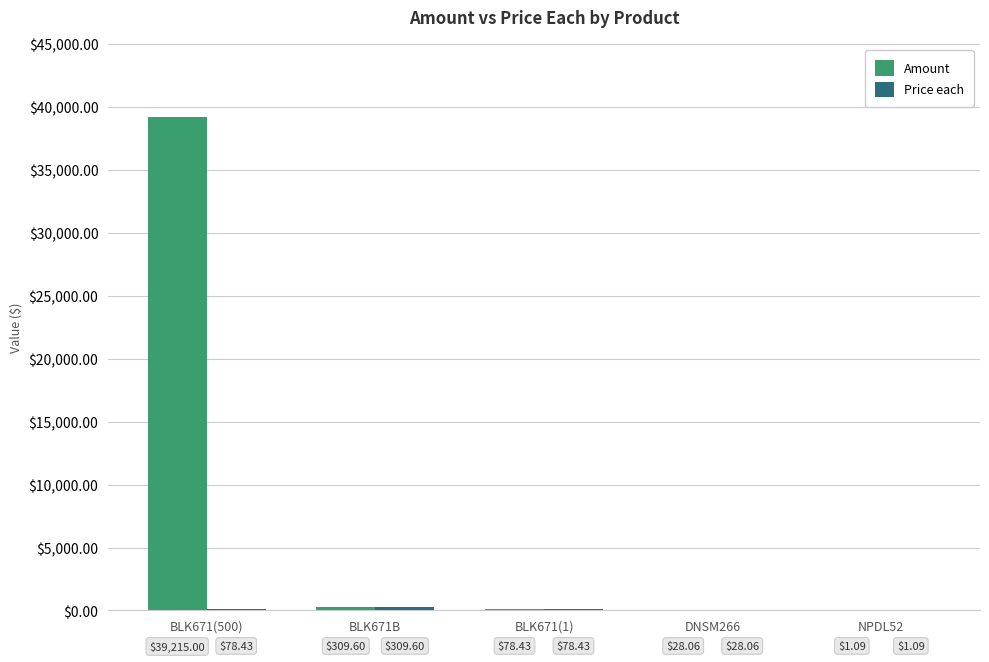

Which series has the widest spread of values?

Amount